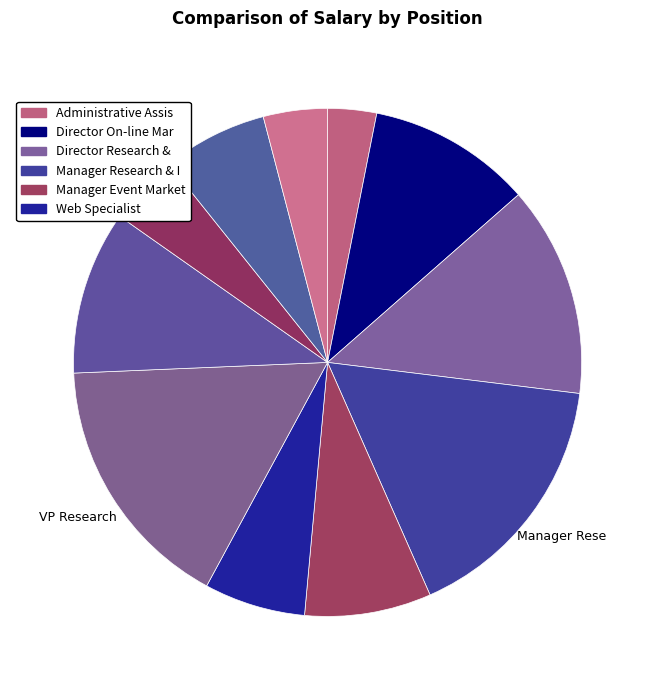

Count the number of slices in the pie.

11